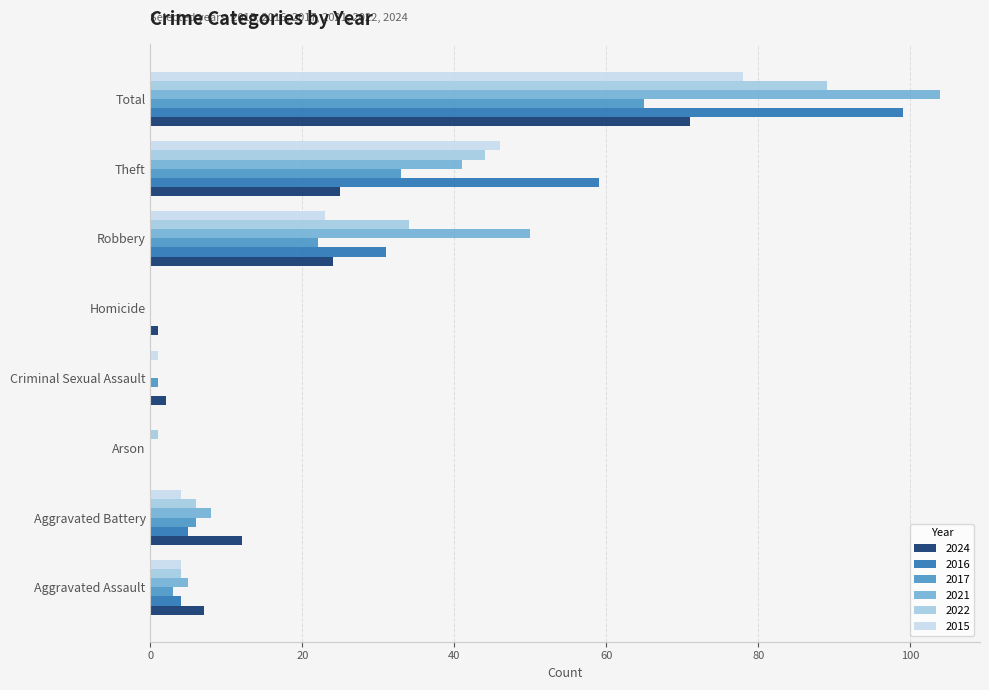

Where is 2021 nearest to the value 52?

Robbery